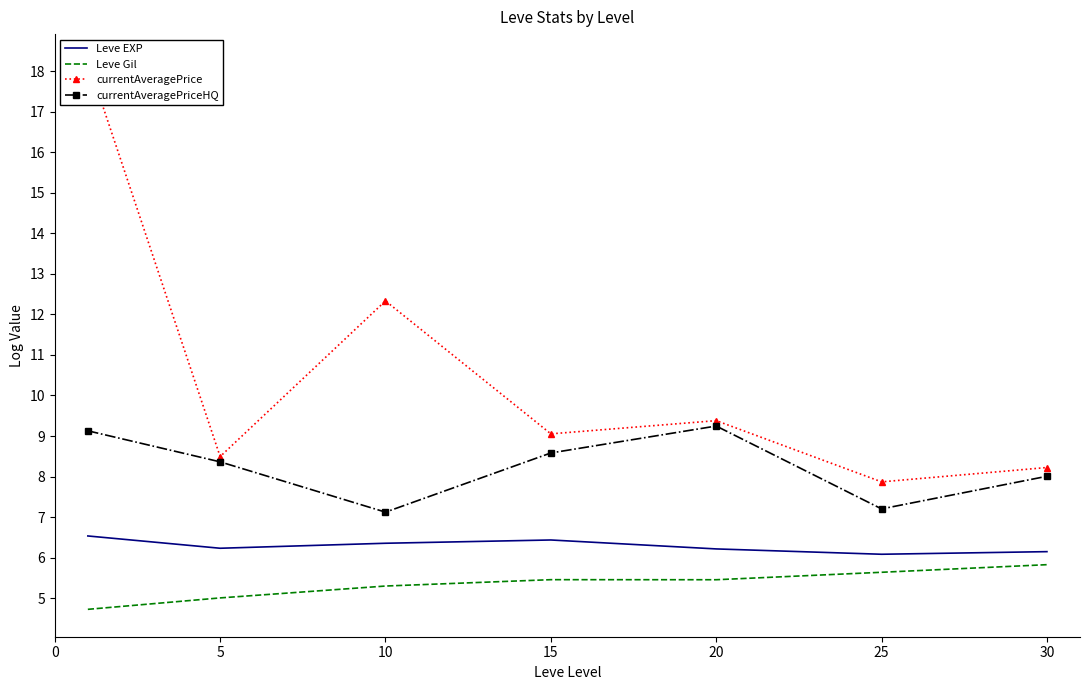

Which series has the largest range (max minus min)?

currentAveragePrice